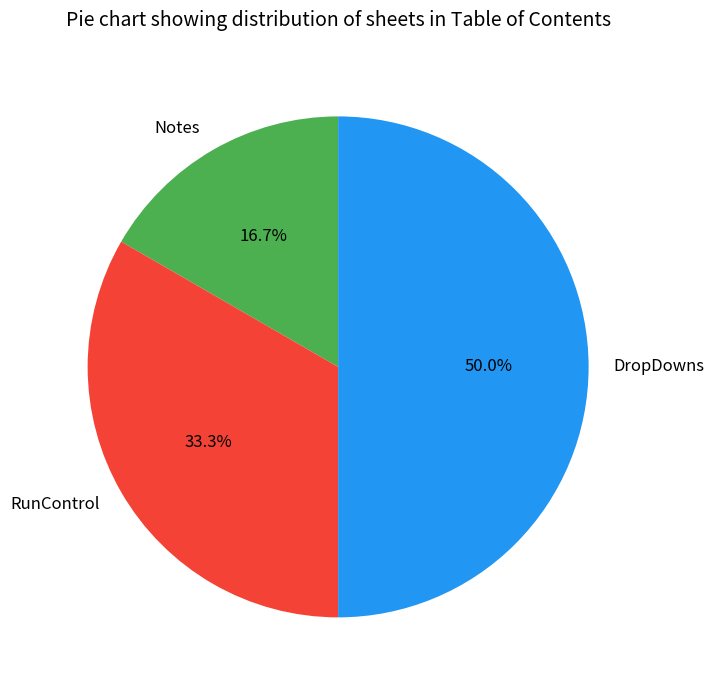

Which category has the smallest portion of the pie?

Notes